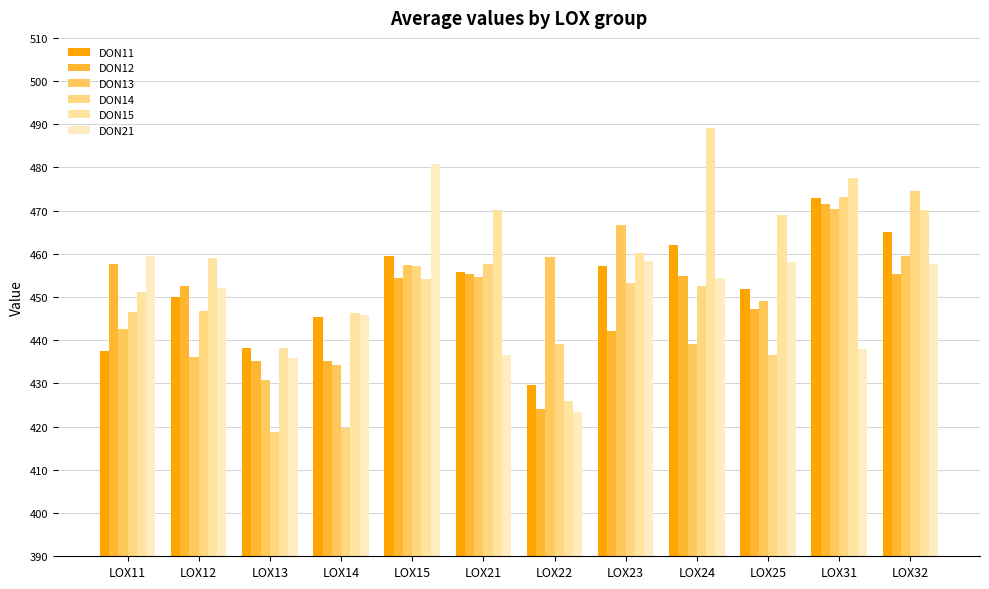

The value of DON14 at LOX31 is 473.1. True or false?

True